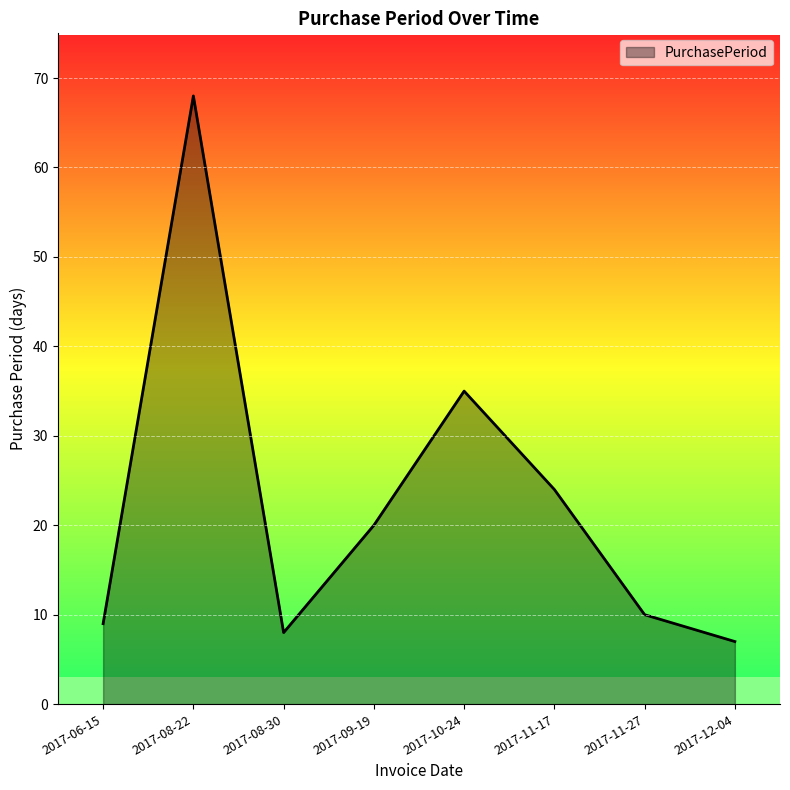

Reading right to left, list all the values displayed in this chart.

2017-12-04=7	2017-11-27=10	2017-11-17=24	2017-10-24=35	2017-09-19=20	2017-08-30=8	2017-08-22=68	2017-06-15=9